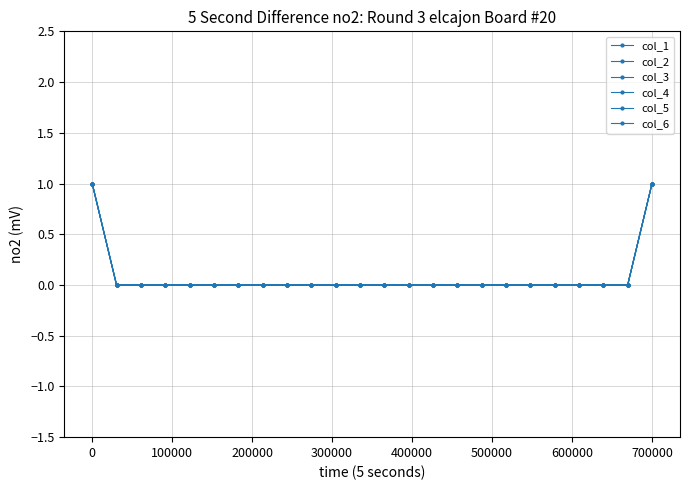

Does the chart display data point markers on the line(s)?

Yes